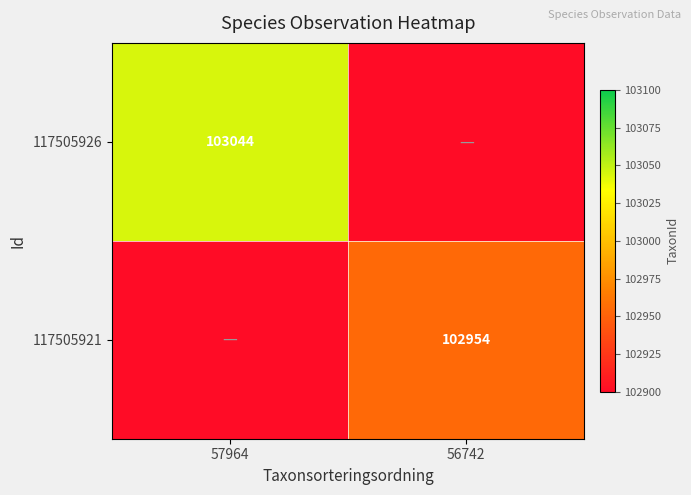

The value of 117505921 at 56742 is 102954. True or false?

True